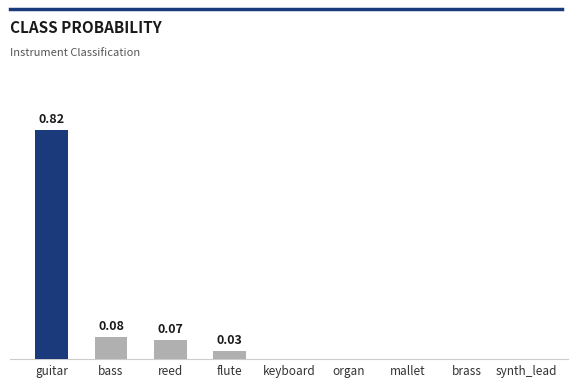

Reading right to left, extract all data points from this chart.

0.0	0.0	0.0	0.0	0.0	0.0	0.1	0.1	0.8